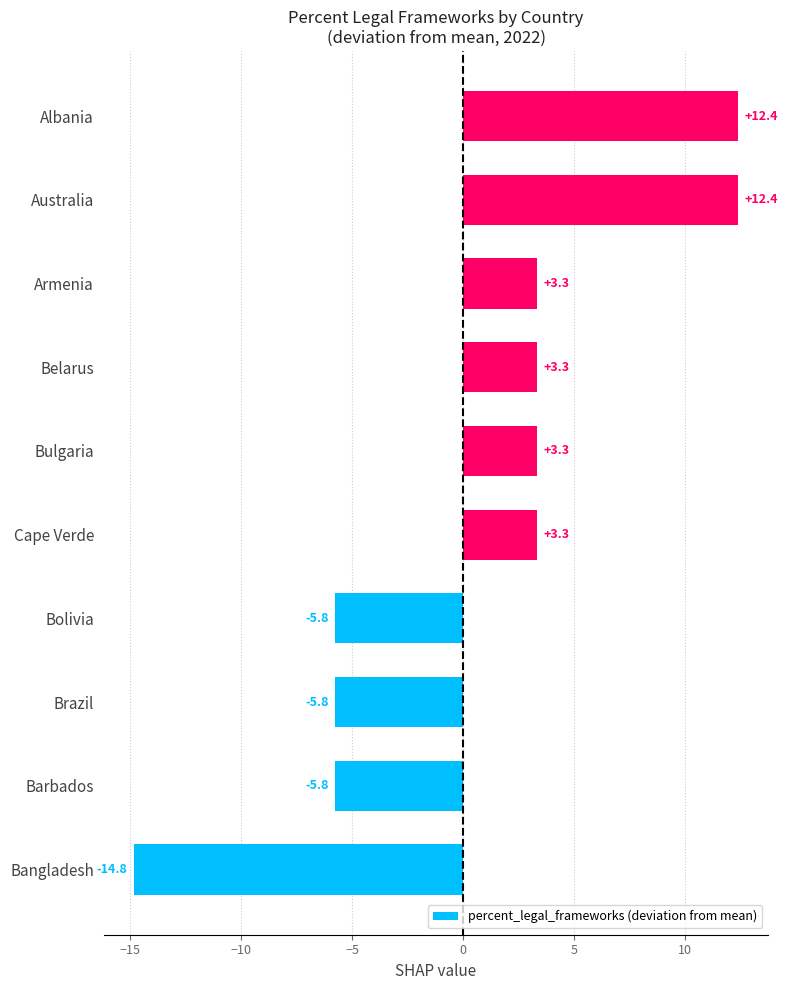

What is the smallest value displayed?

-14.8